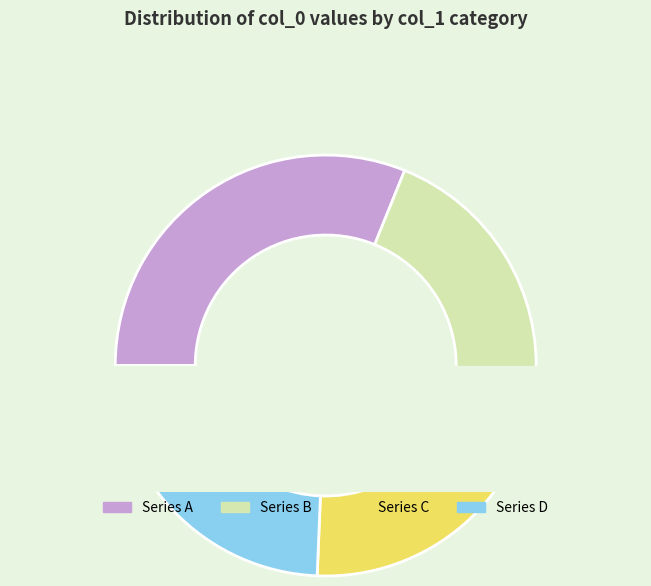

Does any single category account for the majority?

No